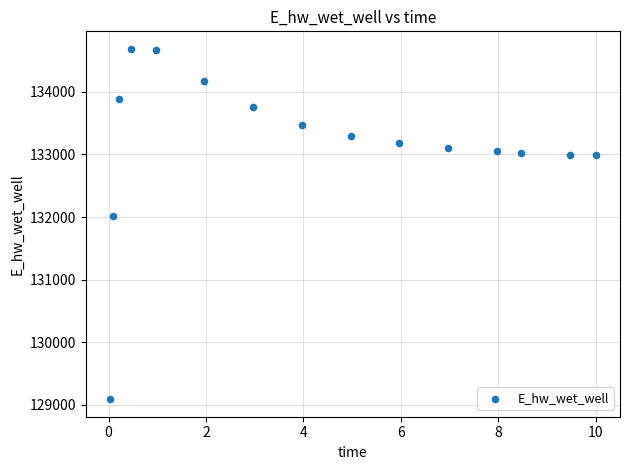

What Y value in the scatter plot is closest to 131889?

132010.9